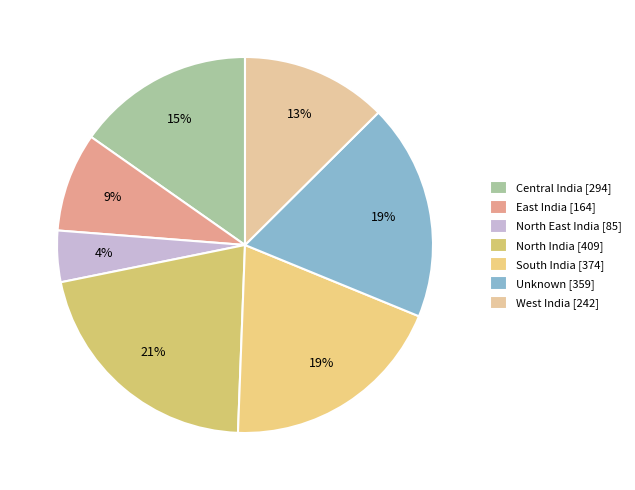

What percentage is the North East India slice, to the nearest percent?

4%